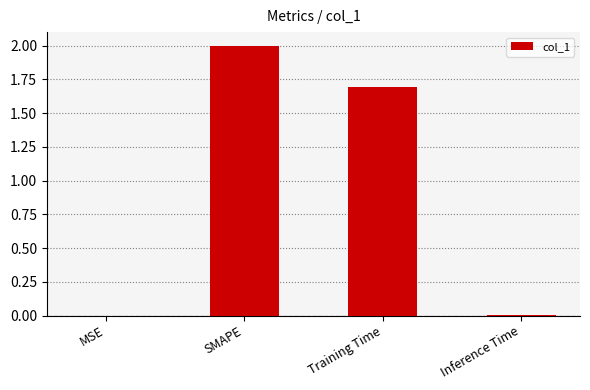

At which category does the chart reach its peak across all series?

SMAPE